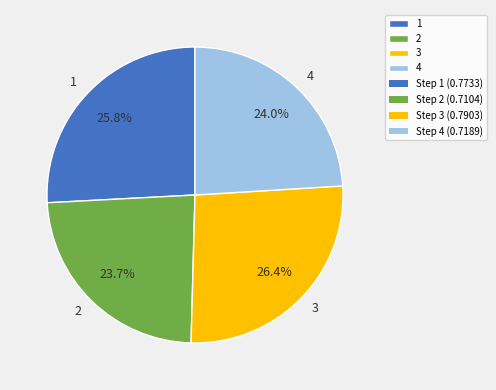

What percentage is the 2 slice, to the nearest percent?

24%